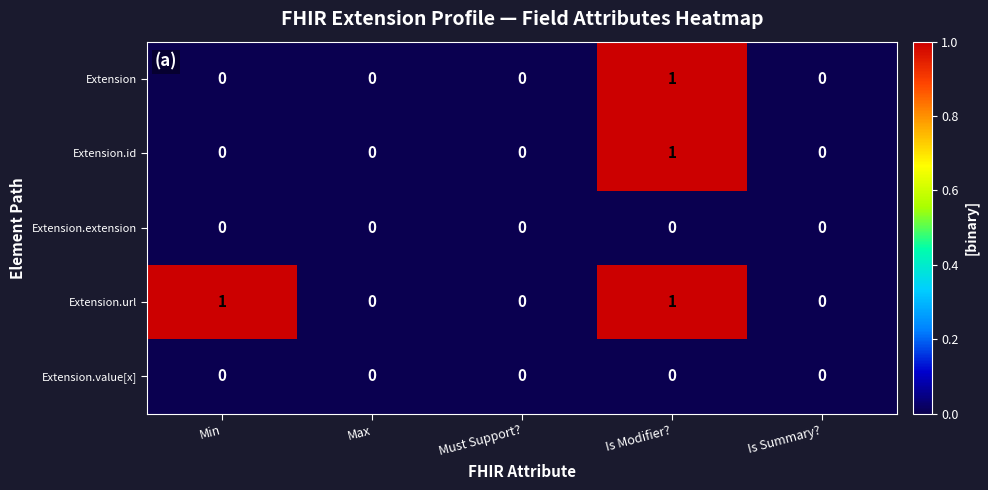

At which category is the sum across all series the highest?

Is Modifier?